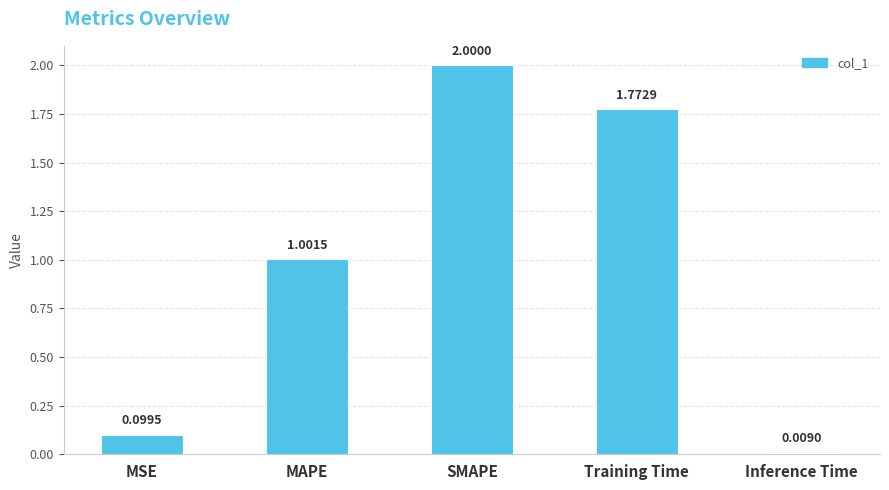

Which category has the highest value across all series?

SMAPE